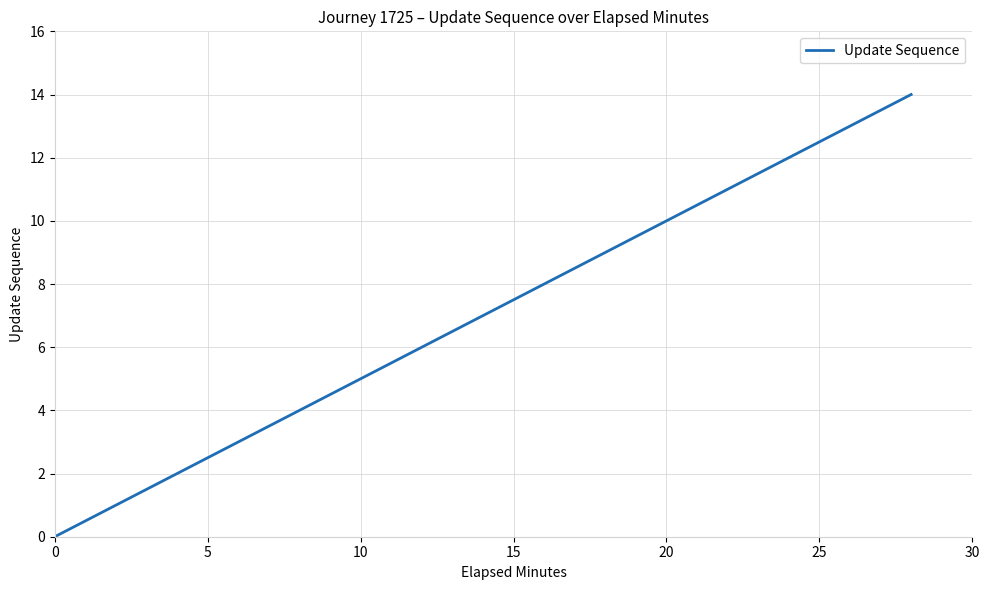

What is the difference between the maximum and minimum values?

14